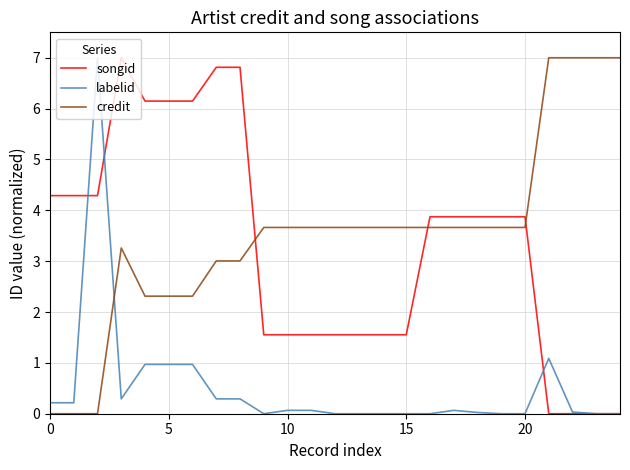

What is the maximum value shown in the chart?

7.0